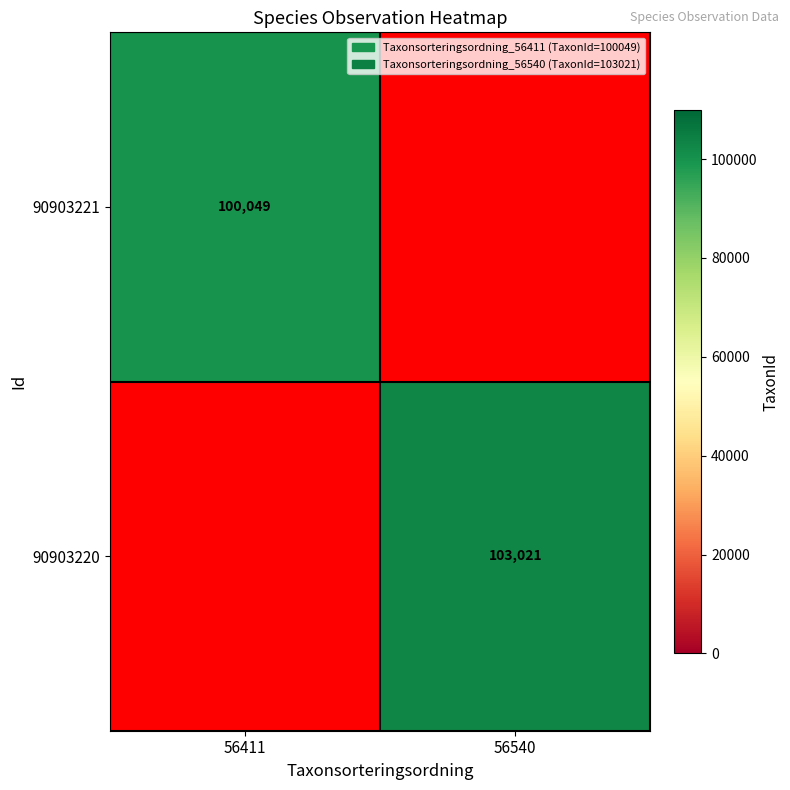

Is it true that 90903220 equals 34297 at 56540?

False